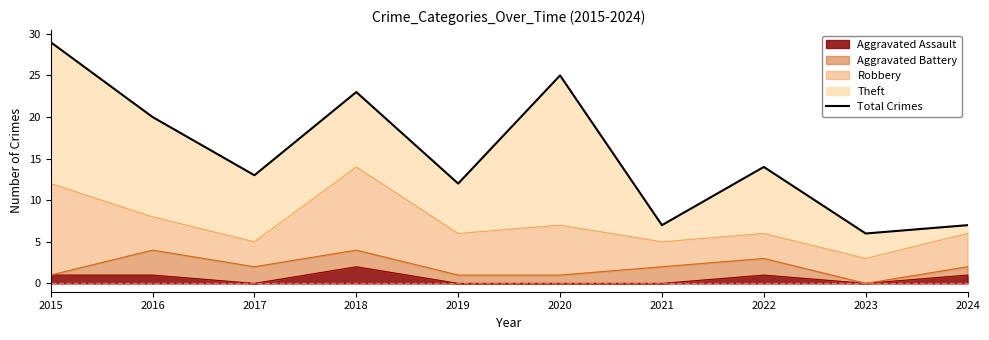

True or false: the data shows 6 at 2016.

False